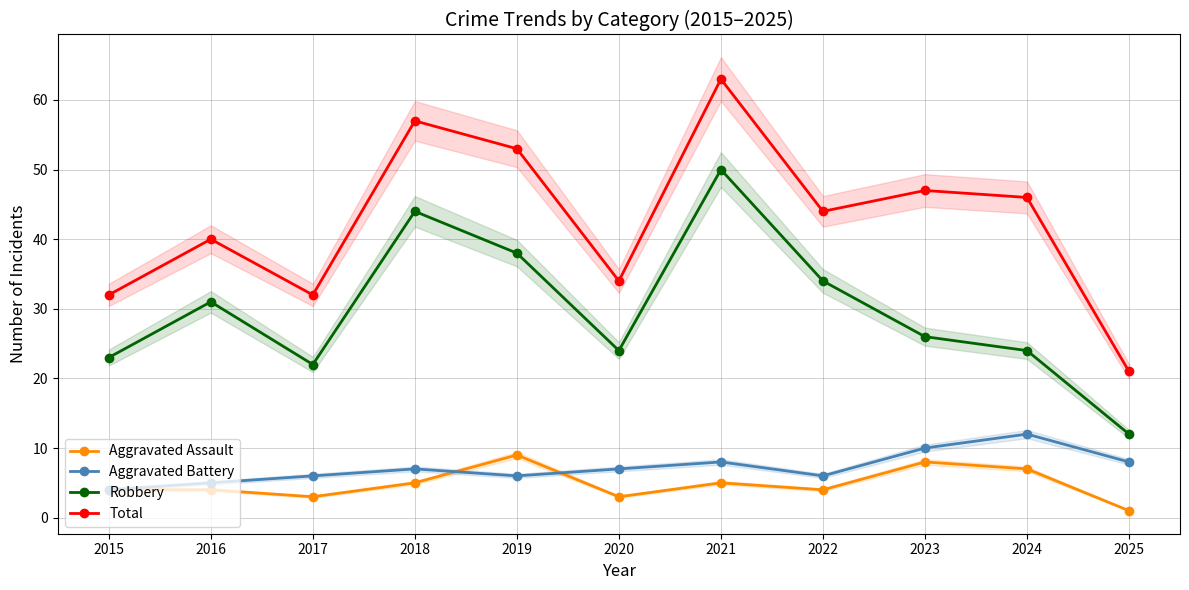

Count the Aggravated Battery values in the range 6 to 8.

7